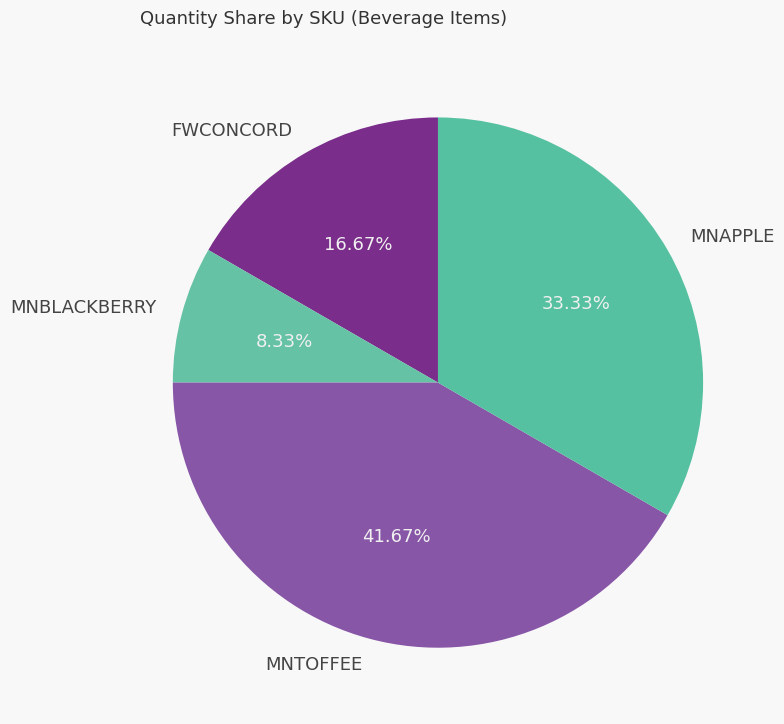

Rank the categories by value from highest to lowest.

MNTOFFEE, MNAPPLE, FWCONCORD, MNBLACKBERRY